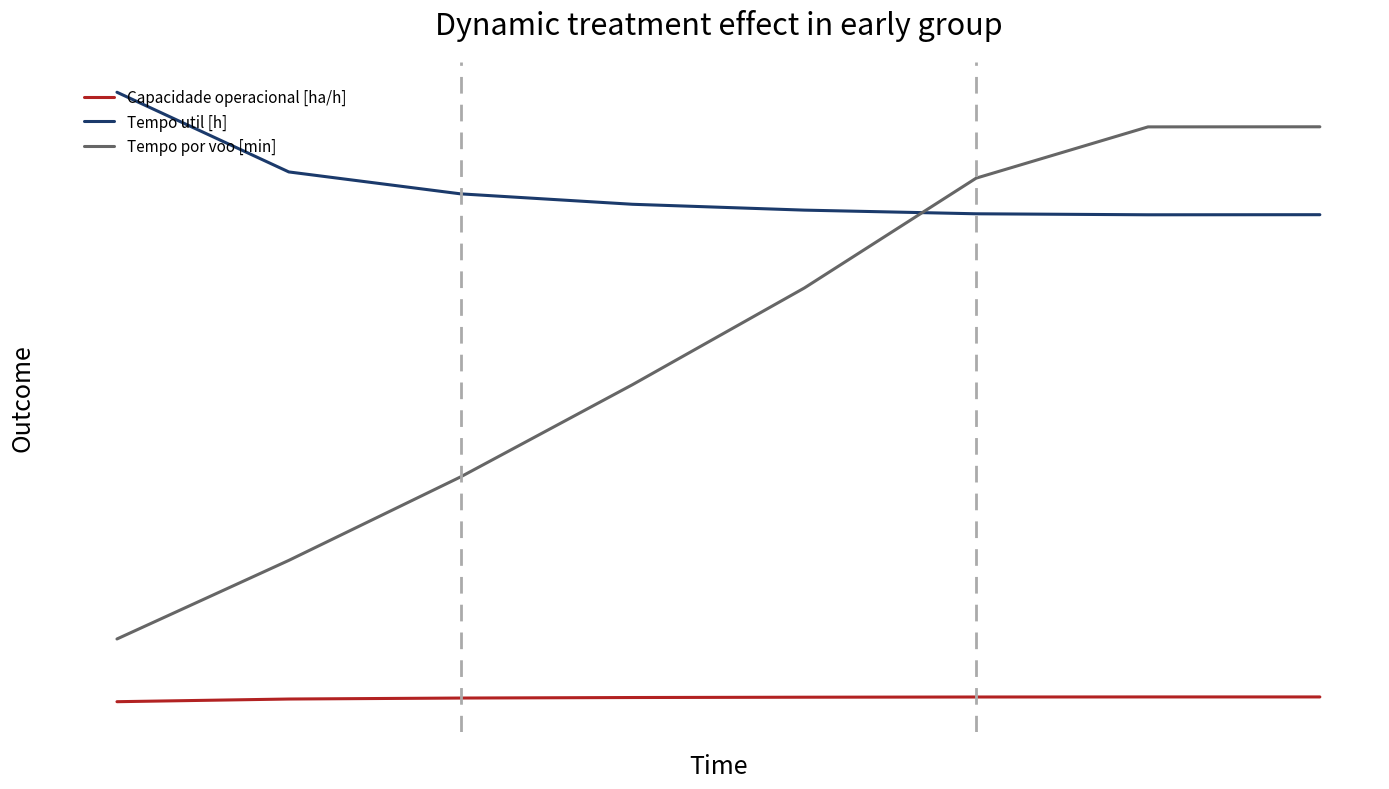

What is the average value of the Tempo por voo [min] series?

40.0